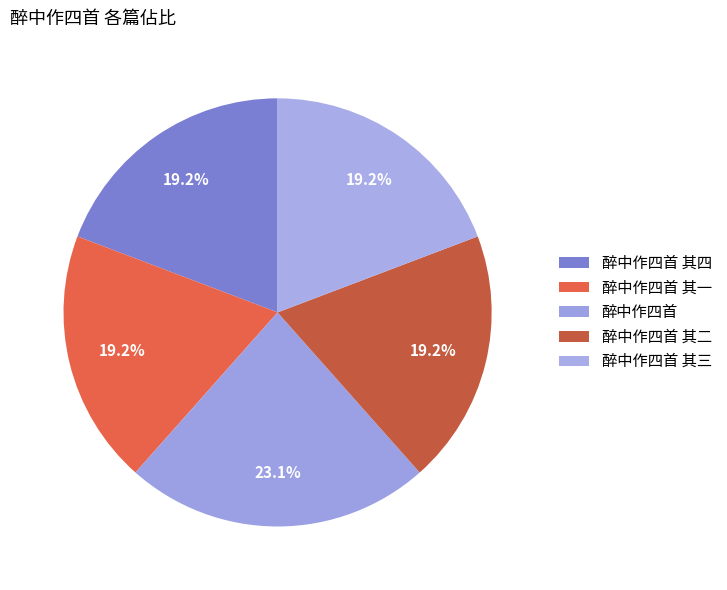

How many segments does this pie chart have?

5